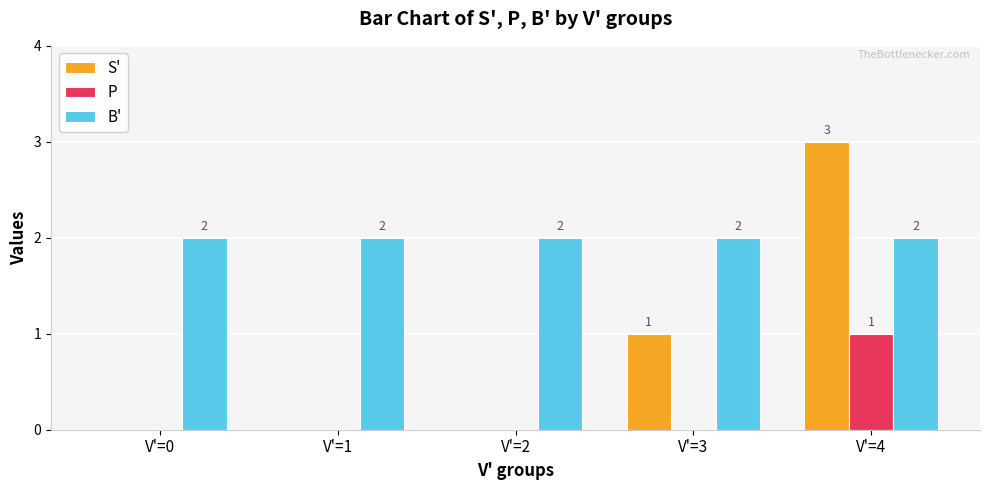

Which category has the highest value across all series?

V'=4